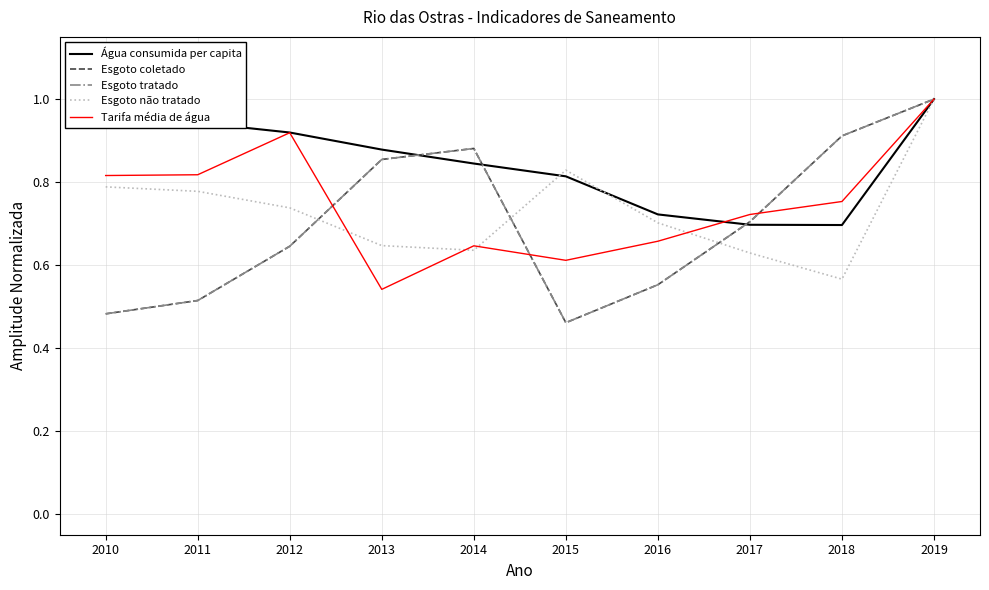

What is the sum of the Esgoto tratado values at 2012 and 2018?

1.6